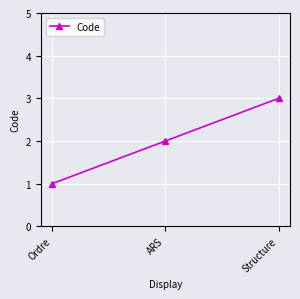

Reading left to right, what are all the values shown in this chart?

1	2	3